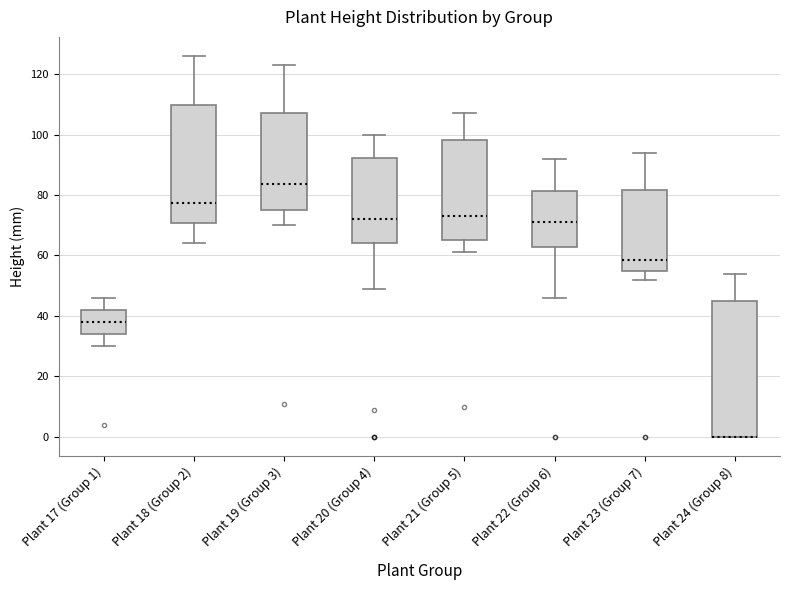

Reading left to right, read every box against the y-axis: the position of its median line, the range the box covers, and the ends of its whiskers. The values are not printed on the chart, so give them approximately, as read against the axis.

Plant 17 (Group 1): median 38, box 34 to 42, whiskers 30 to 46
Plant 18 (Group 2): median 78, box 70 to 110, whiskers 64 to 126
Plant 19 (Group 3): median 84, box 76 to 108, whiskers 70 to 124
Plant 20 (Group 4): median 72, box 64 to 92, whiskers 50 to 100
Plant 21 (Group 5): median 74, box 66 to 98, whiskers 62 to 108
Plant 22 (Group 6): median 72, box 62 to 82, whiskers 46 to 92
Plant 23 (Group 7): median 58, box 56 to 82, whiskers 52 to 94
Plant 24 (Group 8): median 0 (drawn on the box's lower edge), box 0 to 46, whiskers 0 to 54